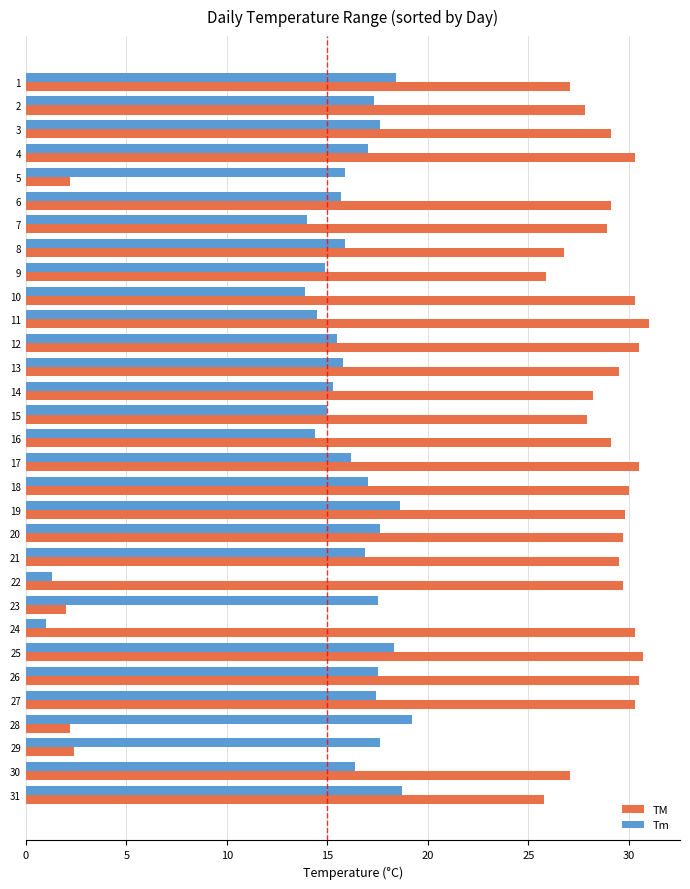

The TM series shows 9.8 at 17. True or false?

False